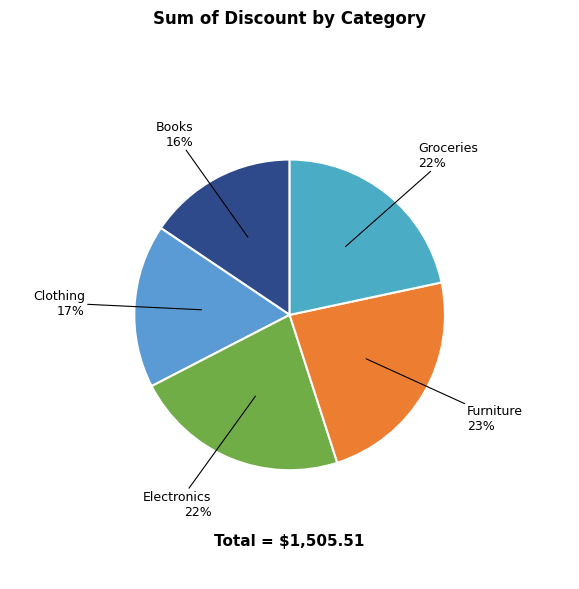

Count the number of slices in the pie.

5